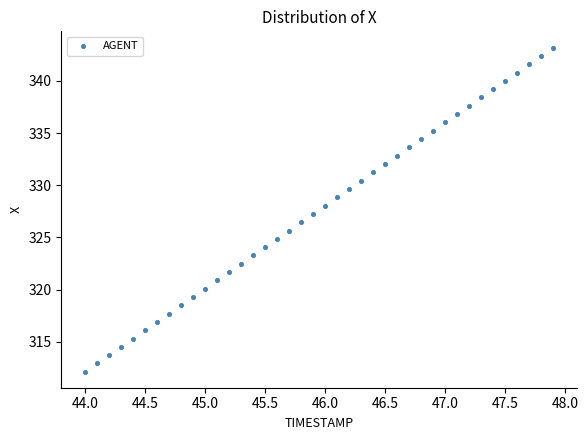

What is the range of X values (max minus min)?

3.9